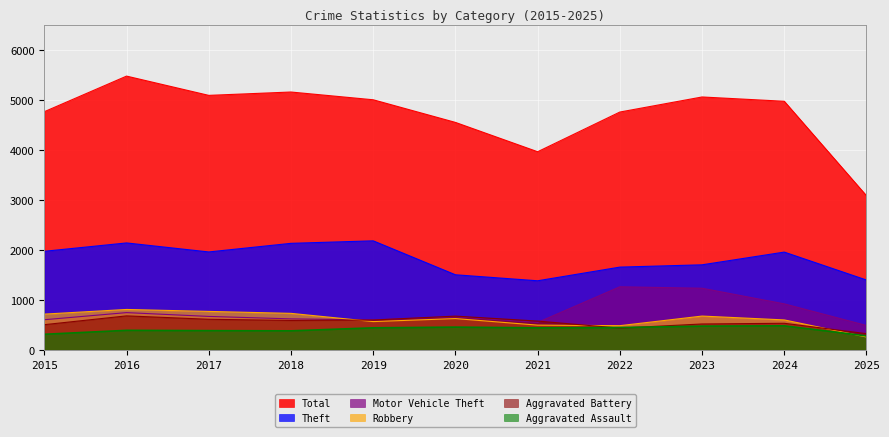

The value of Aggravated Battery at 2016 is 691. True or false?

True